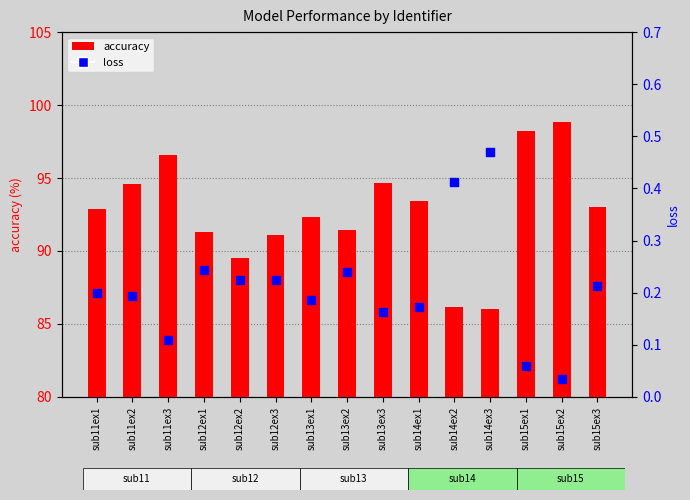

What is the total value across all series at sub12ex3?

91.3